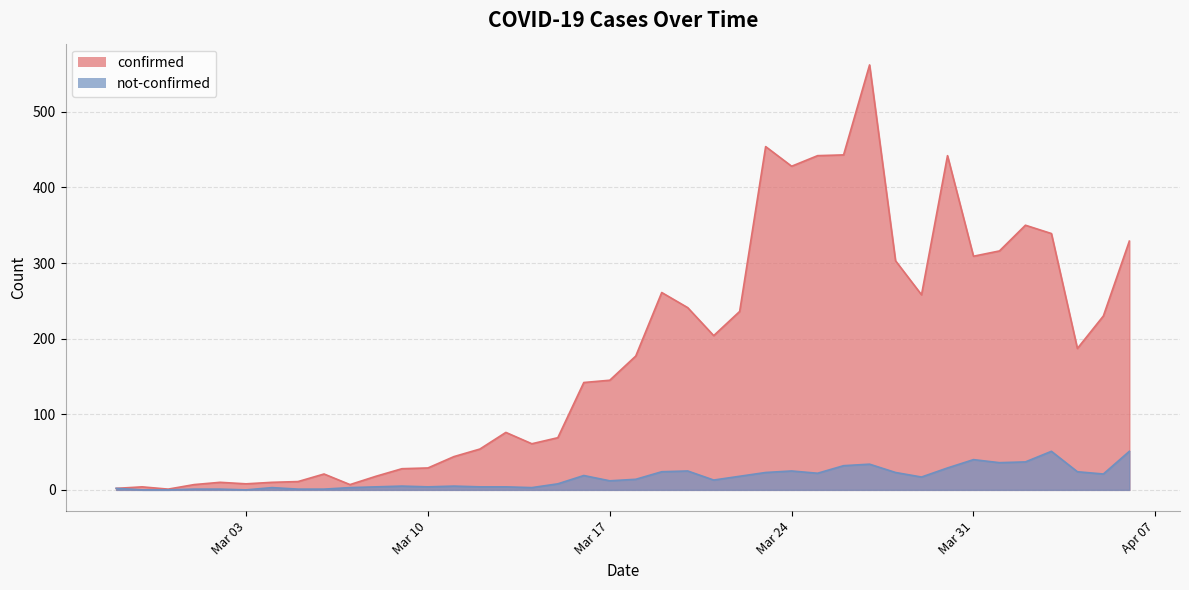

At which label does confirmed first exceed 177?

2020-03-19